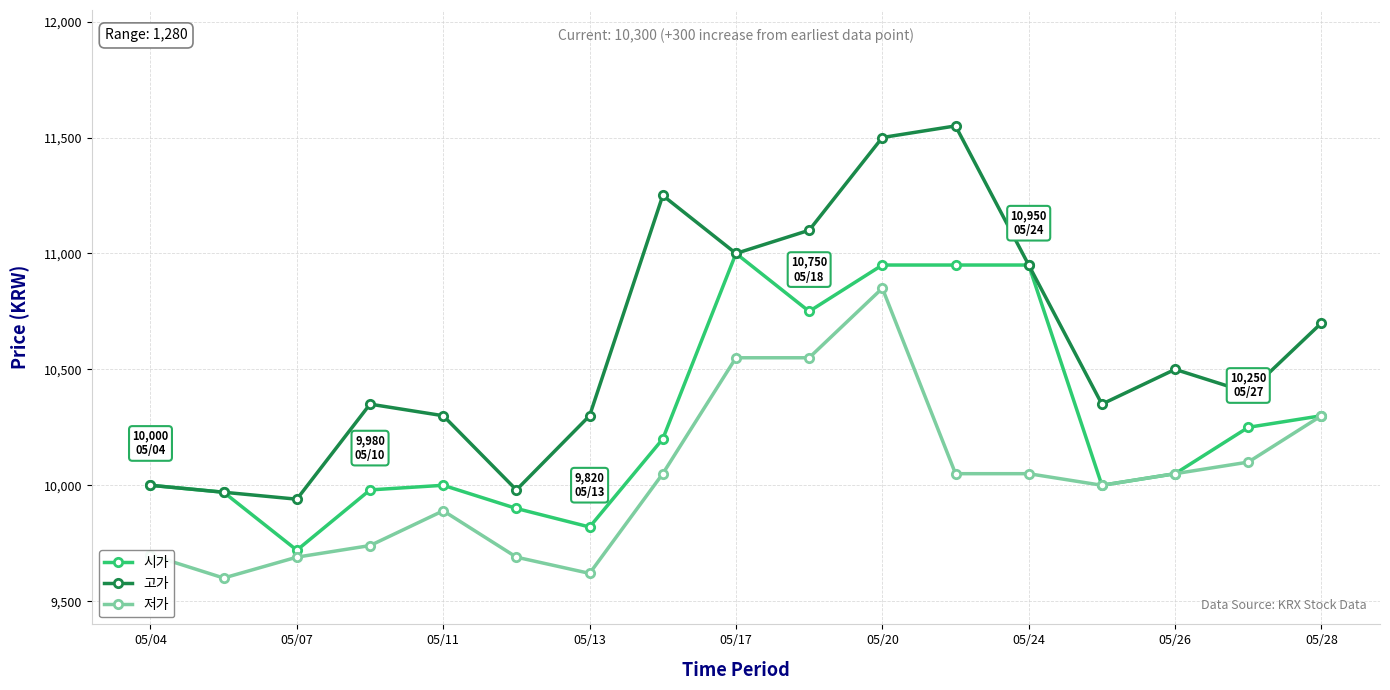

Which series has the largest total across all categories?

고가